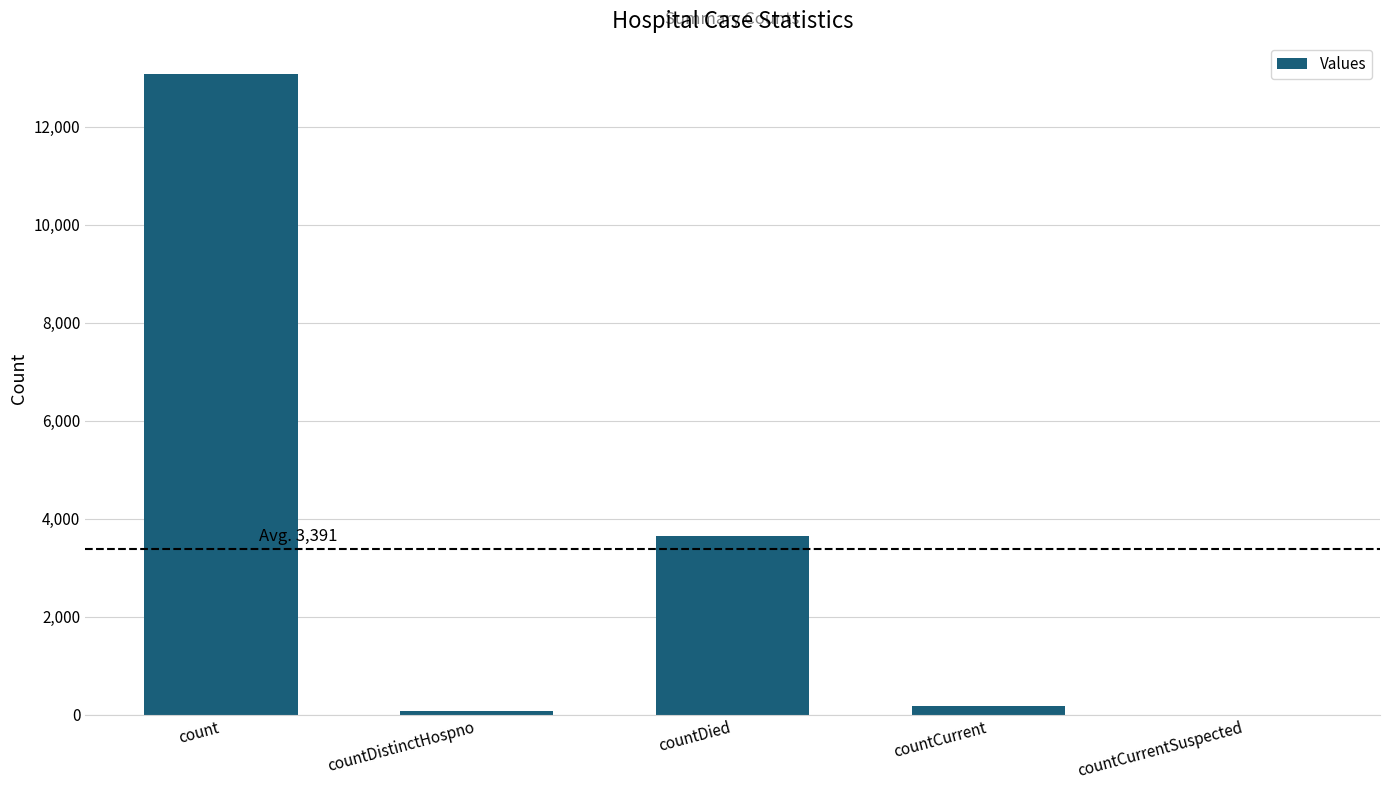

What is the average value?

3391